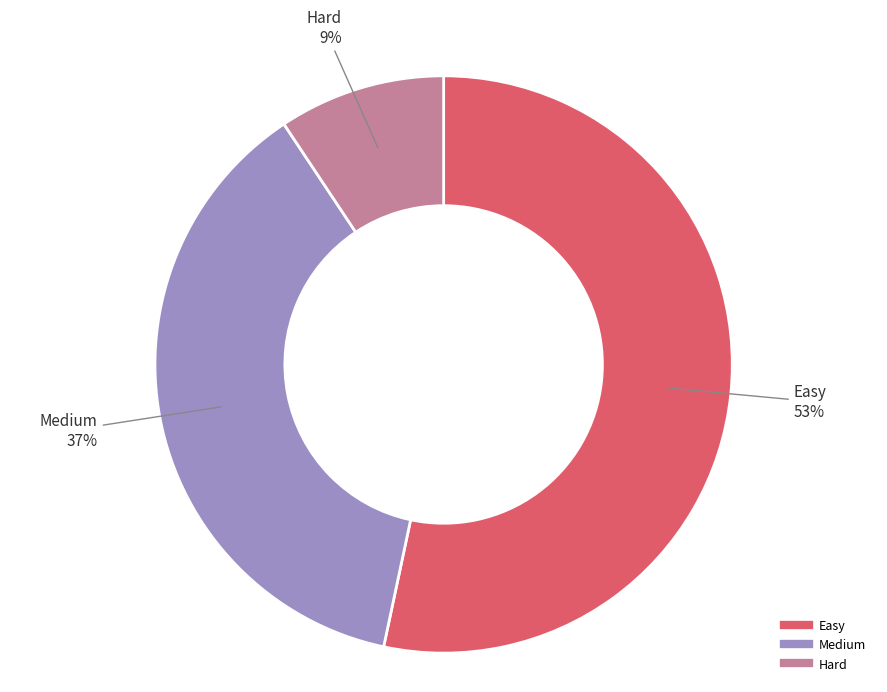

True or false: Easy accounts for 39% of the total.

False